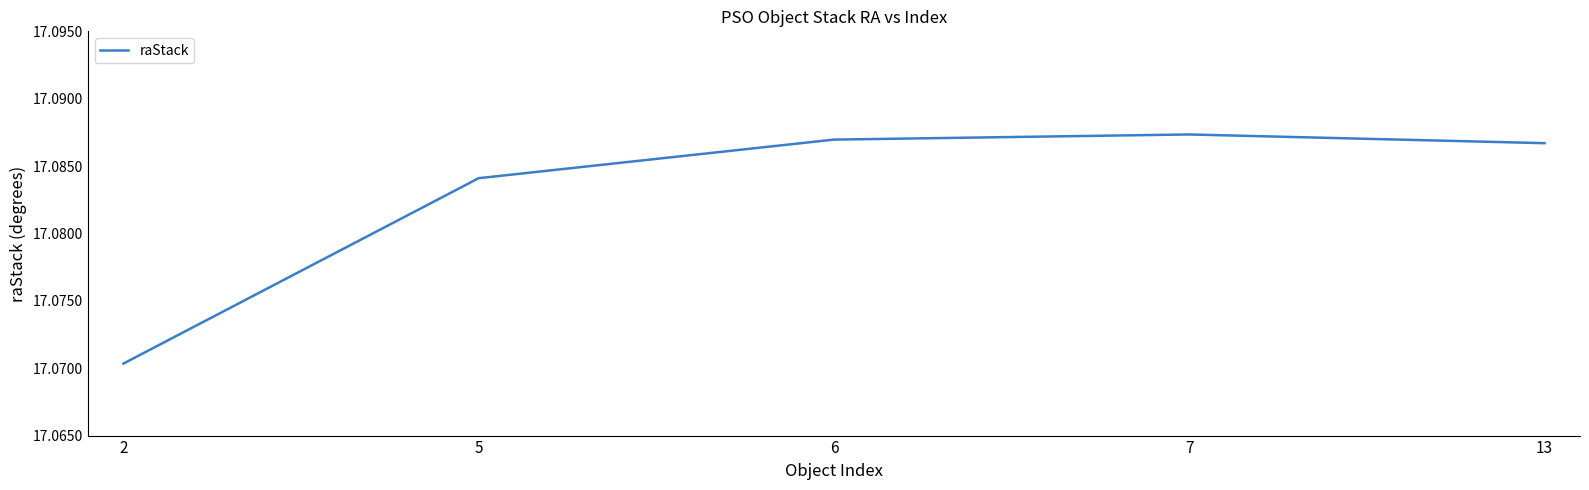

At which category does the chart reach its peak across all series?

7